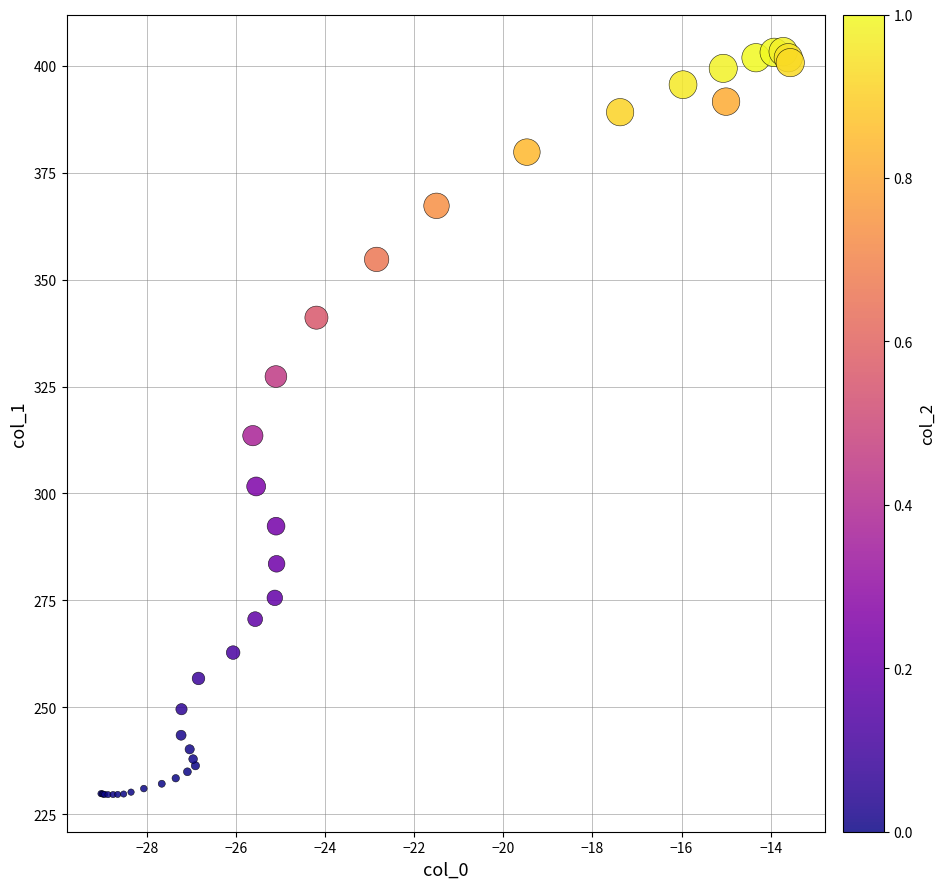

What Y value in the scatter plot is closest to 316?

313.5